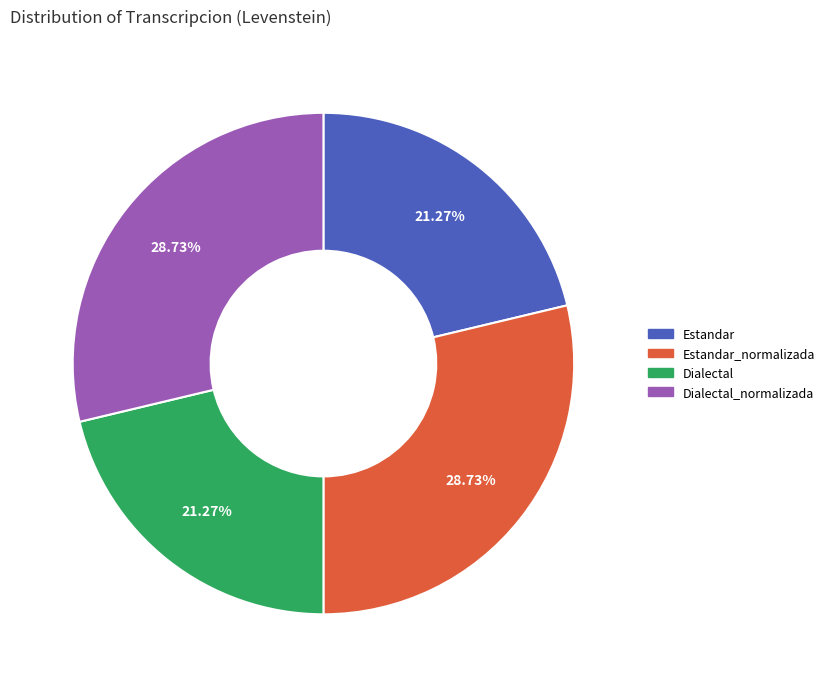

The Dialectal_normalizada slice represents 35% of the pie. True or false?

False